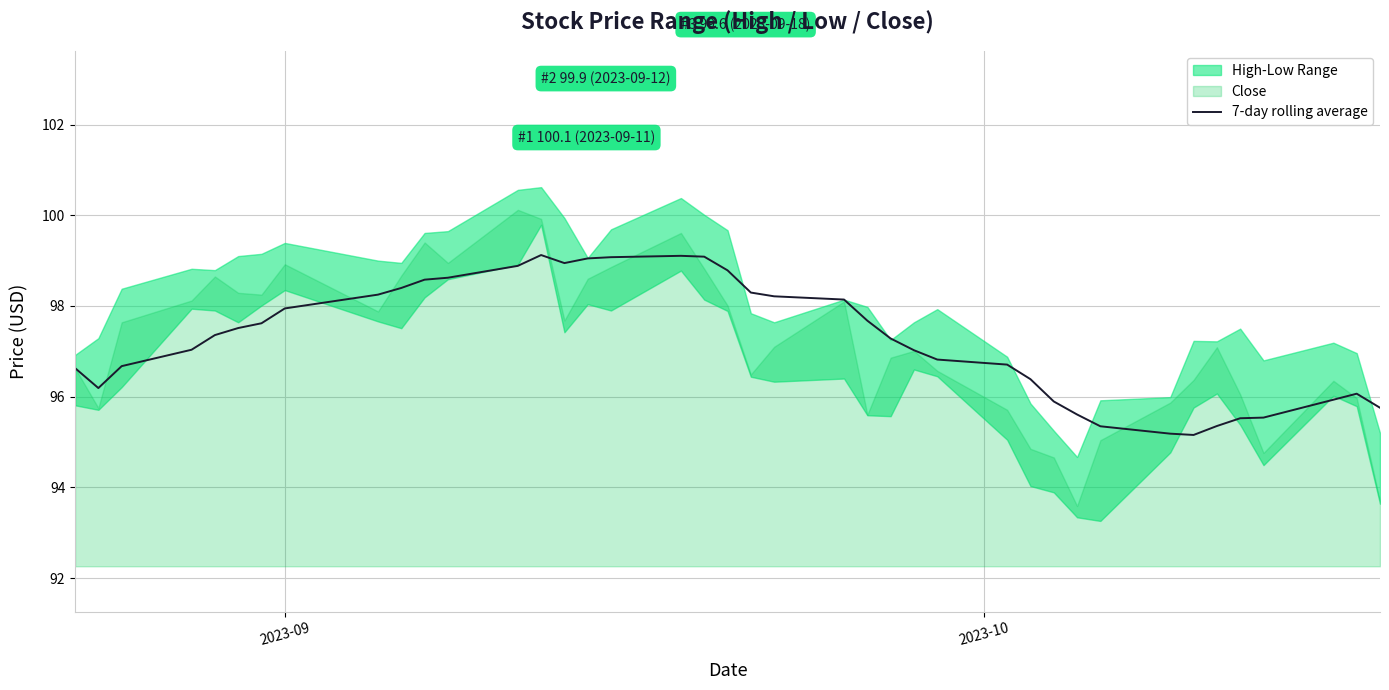

What is the difference between the second highest and minimum values?

3.9